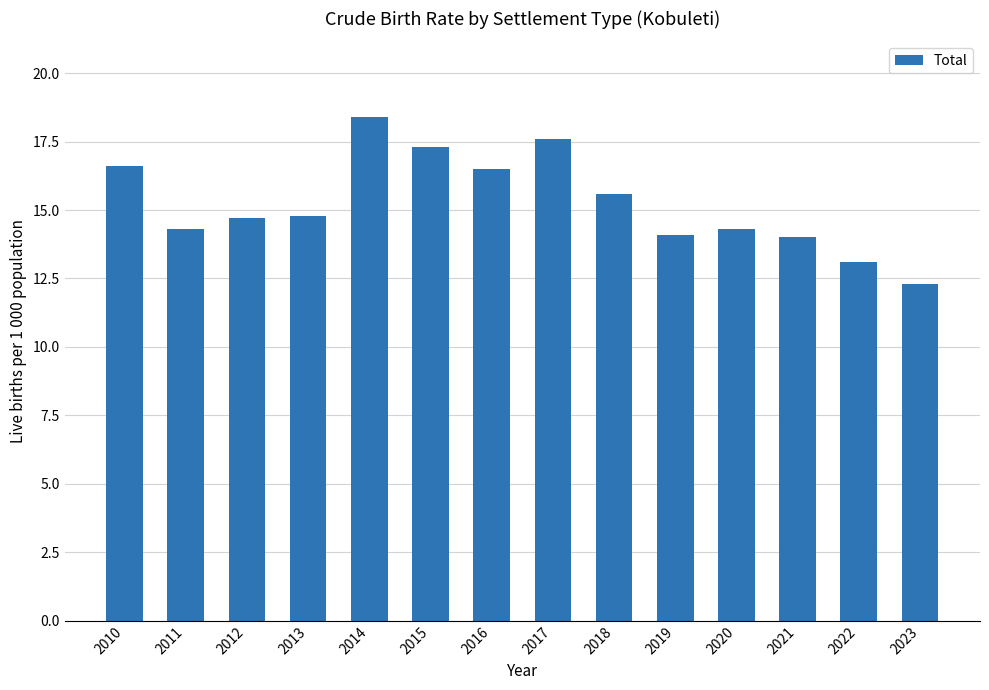

Reading right to left, list all the values displayed in this chart.

12.3	13.1	14.0	14.3	14.1	15.6	17.6	16.5	17.3	18.4	14.8	14.7	14.3	16.6